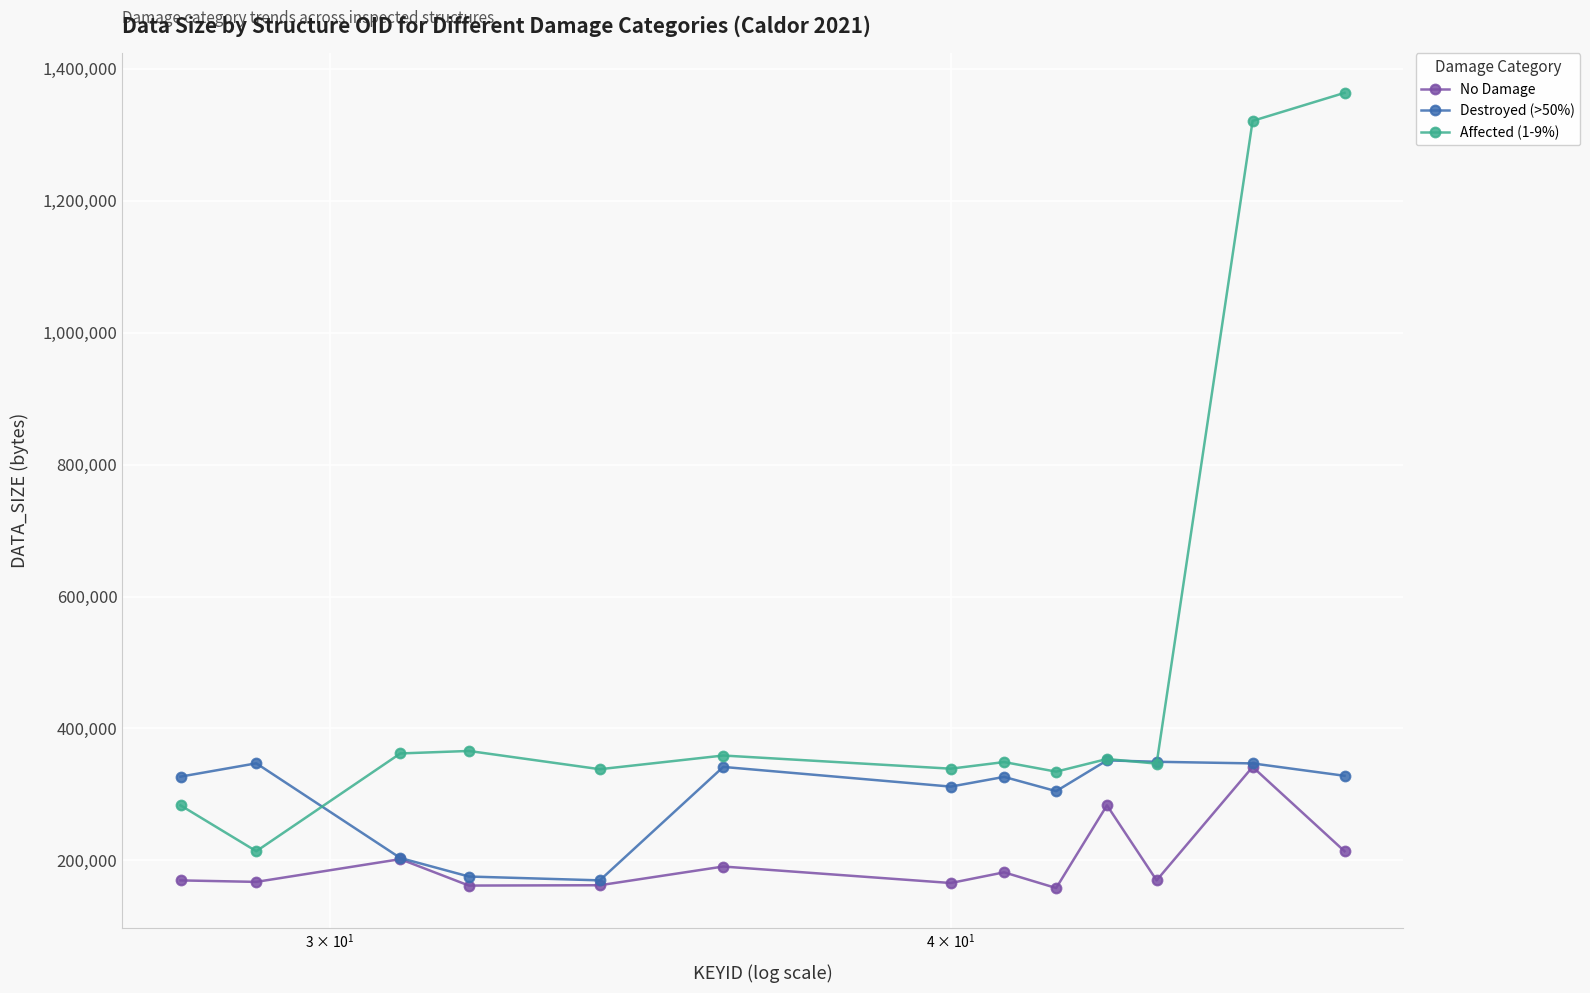

True or false: Affected (1-9%) has more than 0 interior local peaks.

True